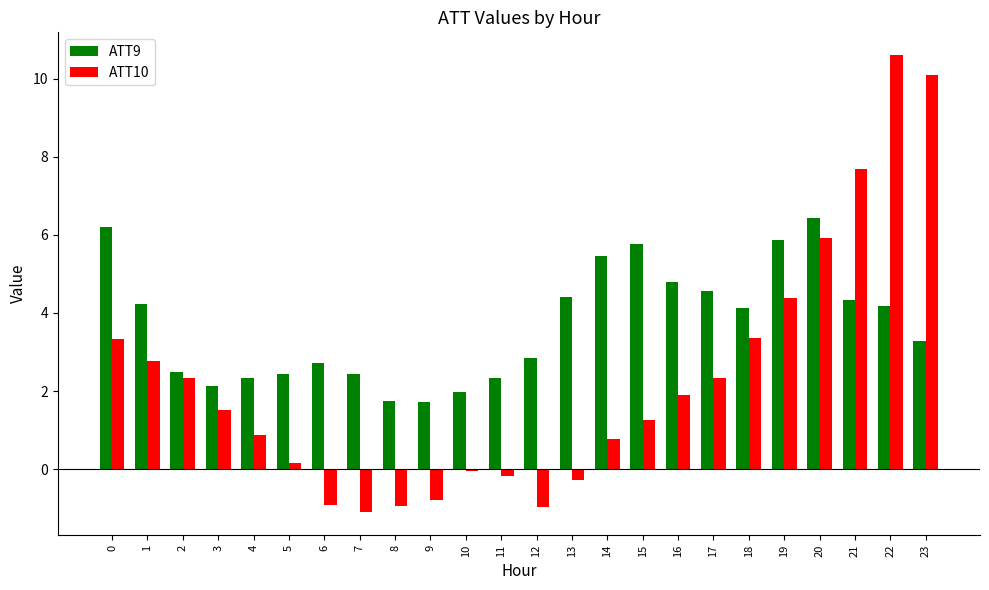

What is the smallest value displayed?

-1.1